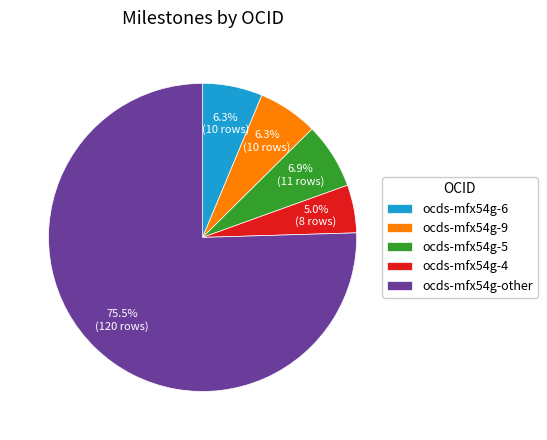

Between ocds-mfx54g-9 and ocds-mfx54g-other, which is larger?

ocds-mfx54g-other